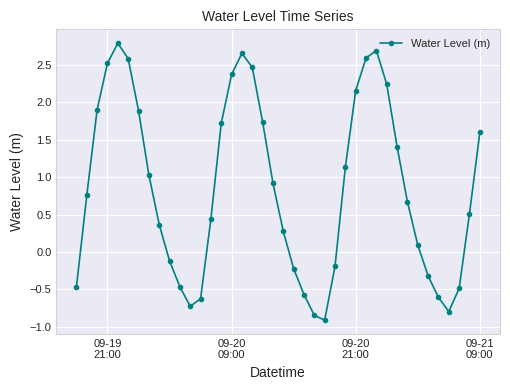

What is the difference between the maximum and minimum values?

3.7